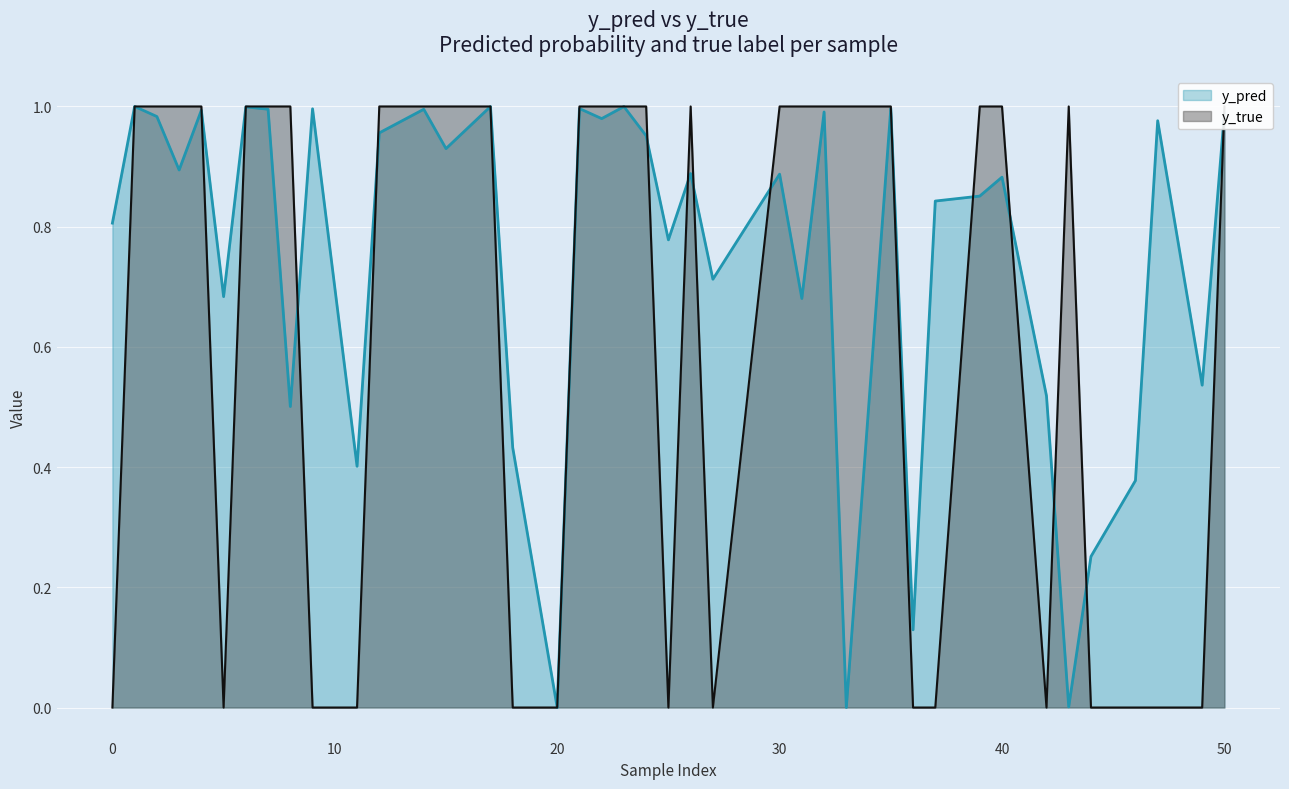

What is the total value across all series at 32?

2.0